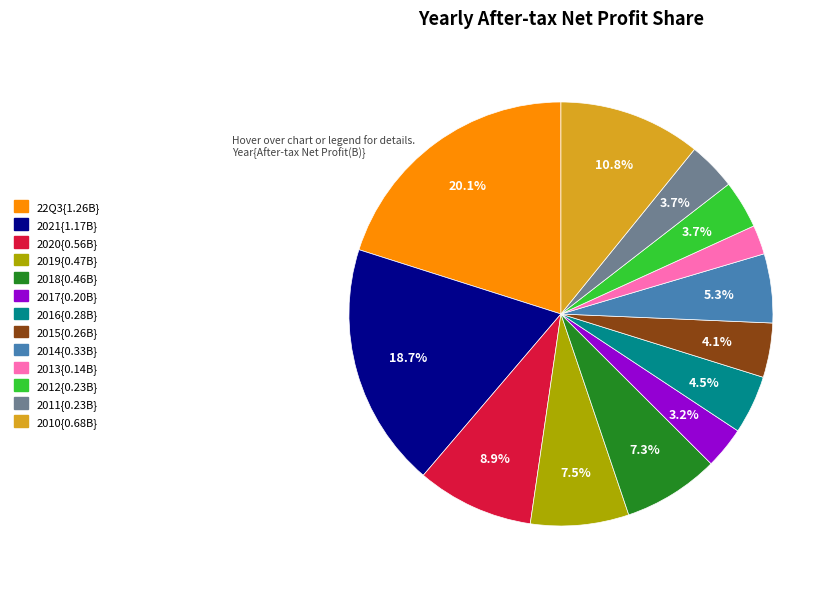

Is there any slice that represents more than half of the pie?

No